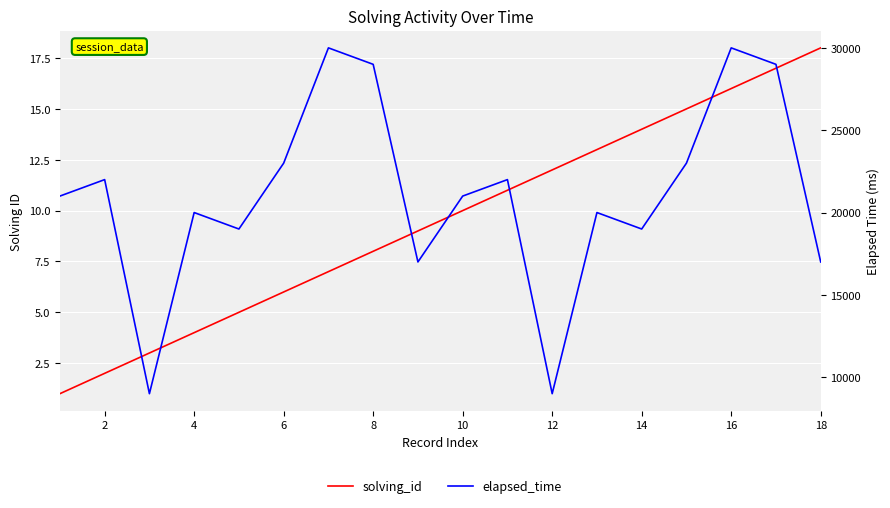

List the series in order of their overall mean, lowest first.

solving_id, elapsed_time